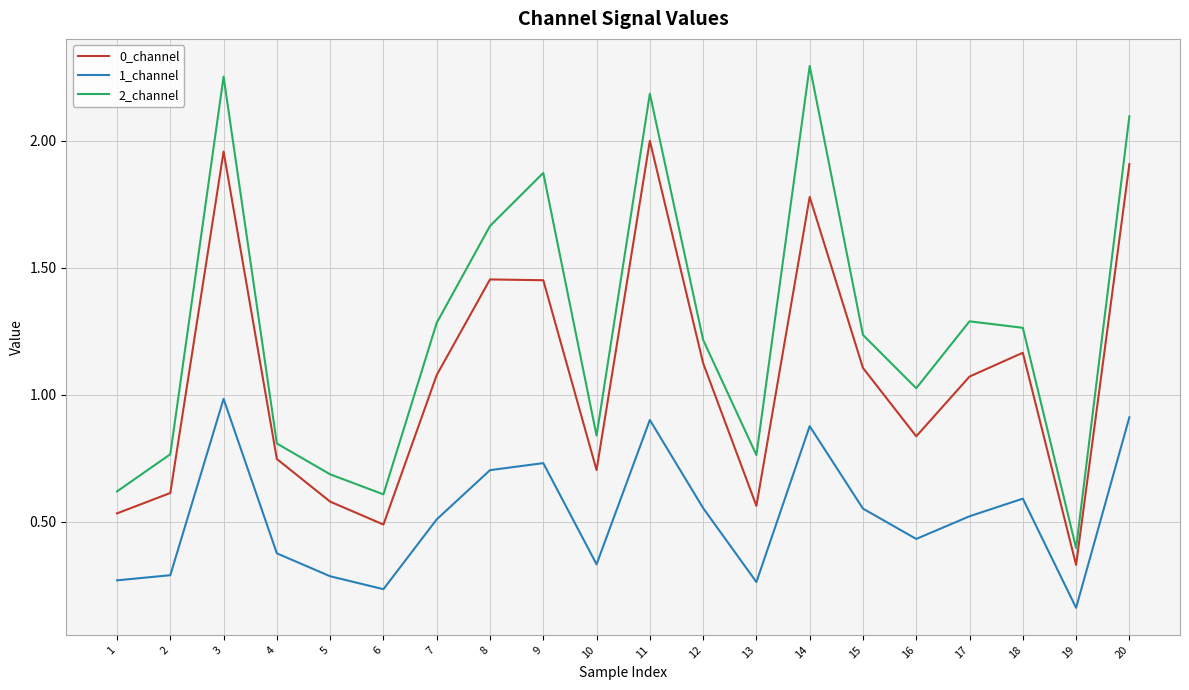

At which category is the sum across all series the highest?

3